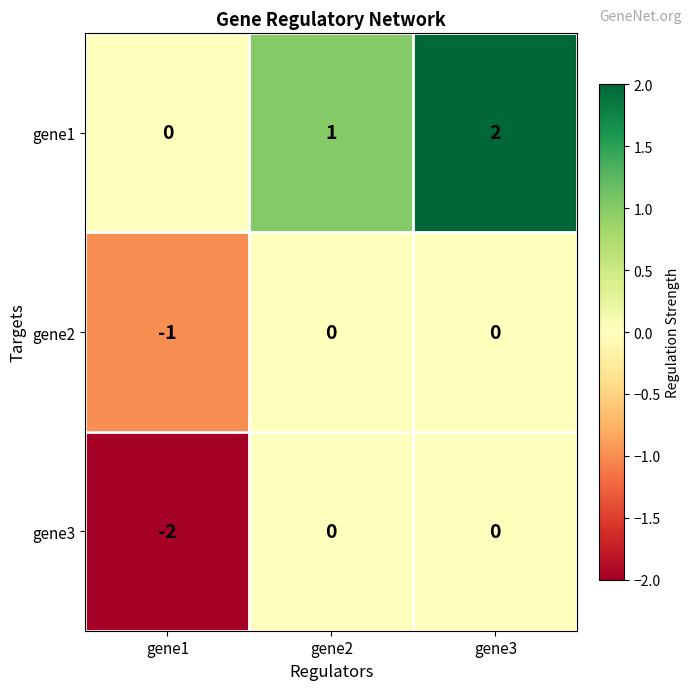

Which series changed the most between gene2 and gene3?

gene1